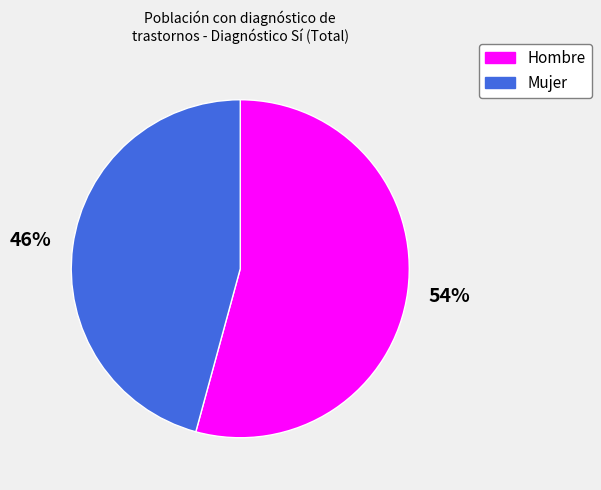

What is the majority slice?

Hombre